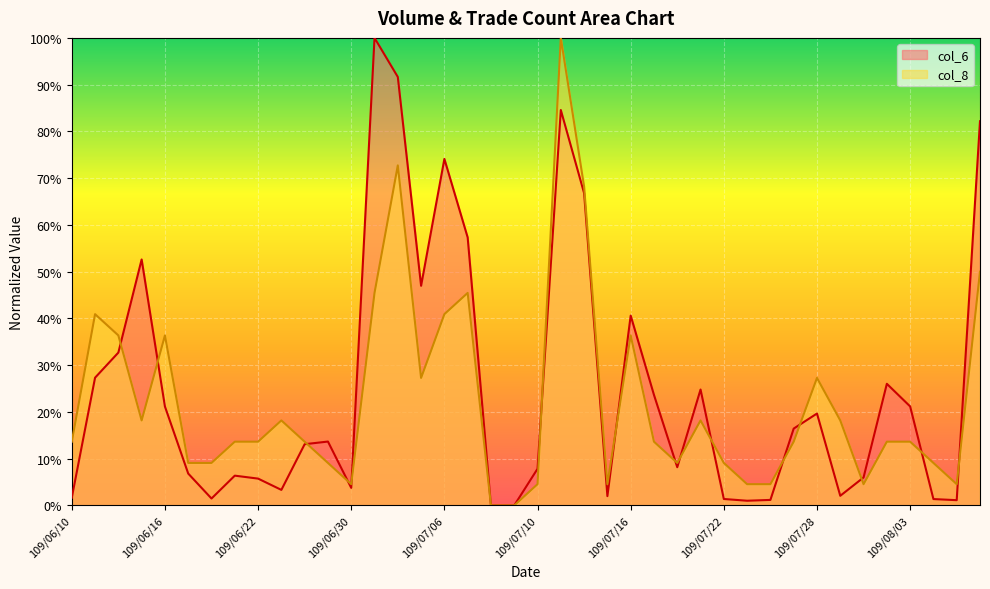

What is the greatest value displayed?

100.0